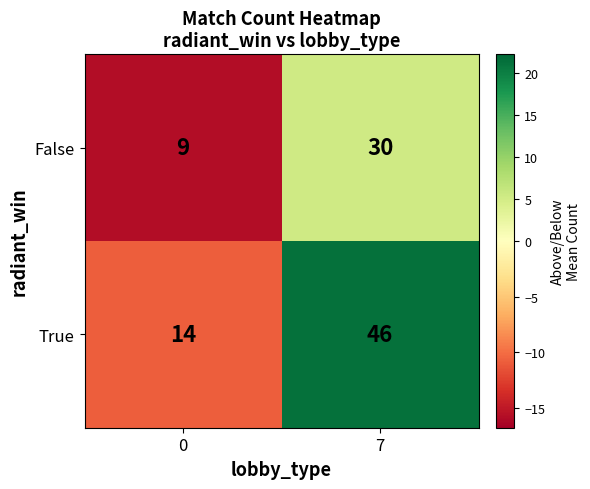

What is the difference between the True values at 0 and 7?

32